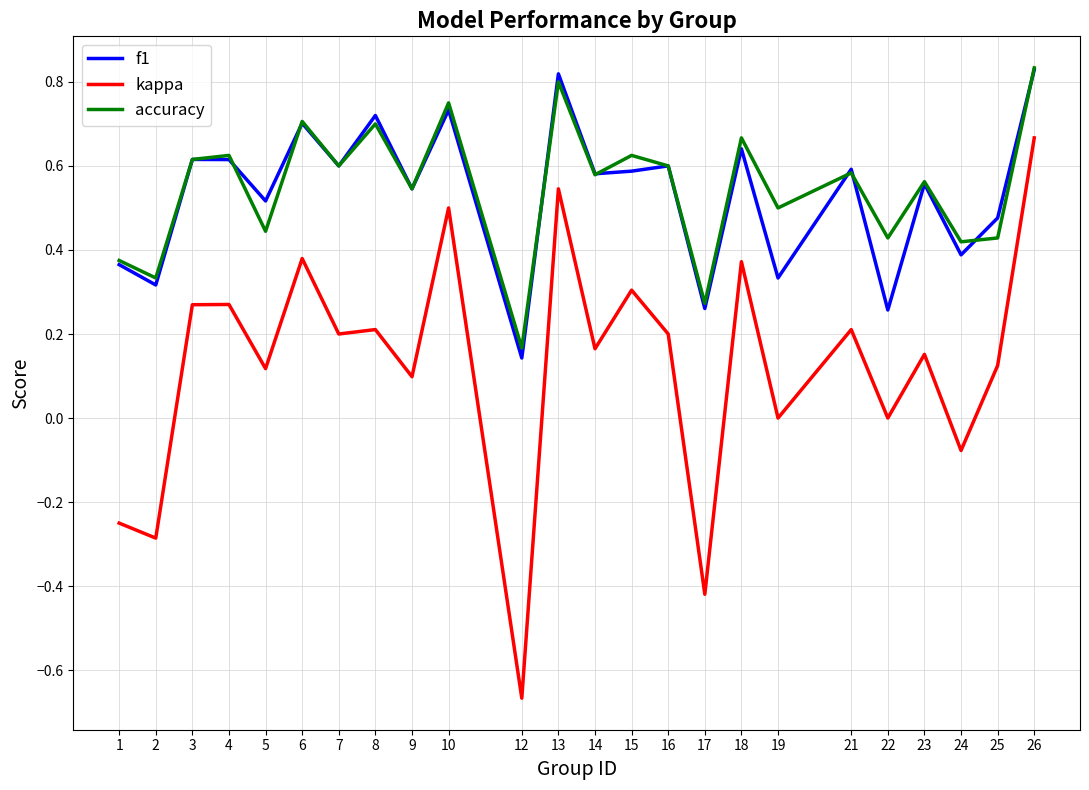

Is it true that kappa equals 0.5 at 13?

True